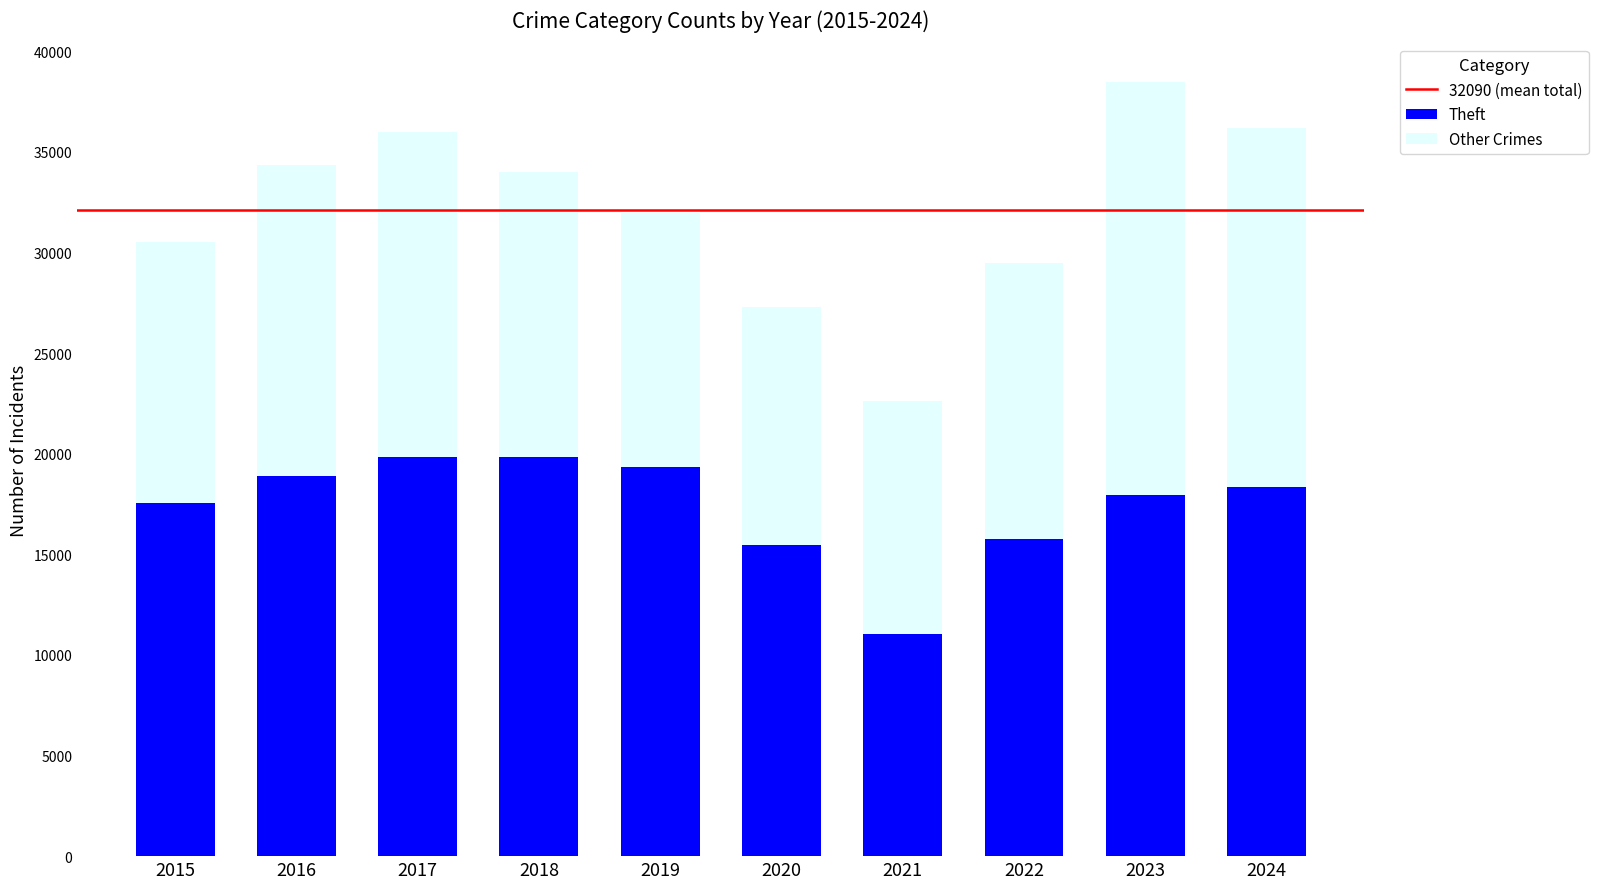

What is the sum of all Theft values?

174005